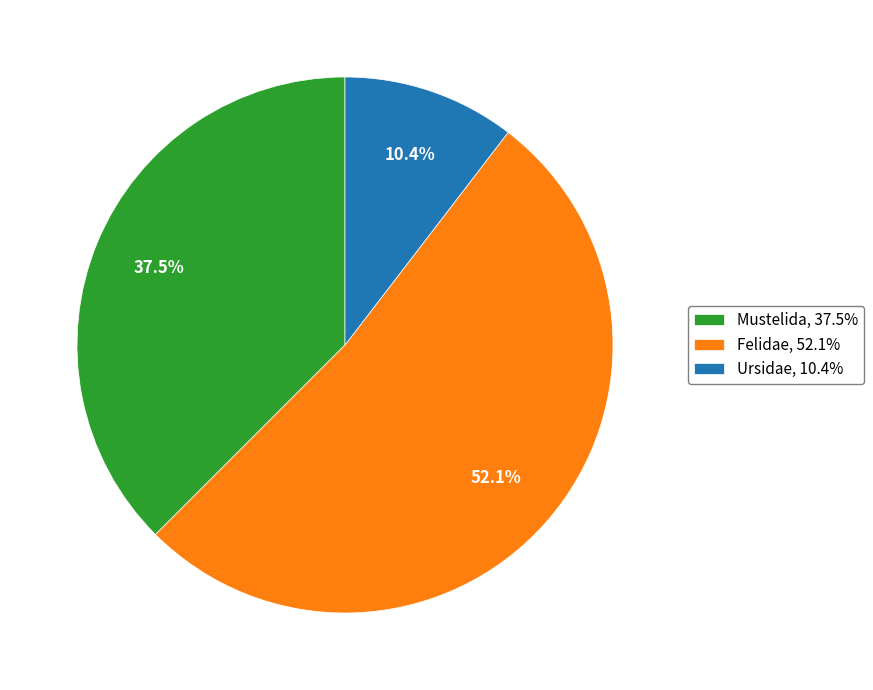

What percentage is NOT represented by Ursidae?

89.6%